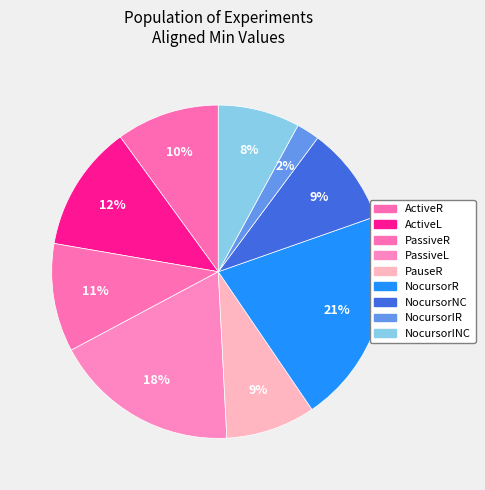

Rank the categories by value from lowest to highest.

NocursorIR, NocursorINC, PauseR, NocursorNC, ActiveR, PassiveR, ActiveL, PassiveL, NocursorR